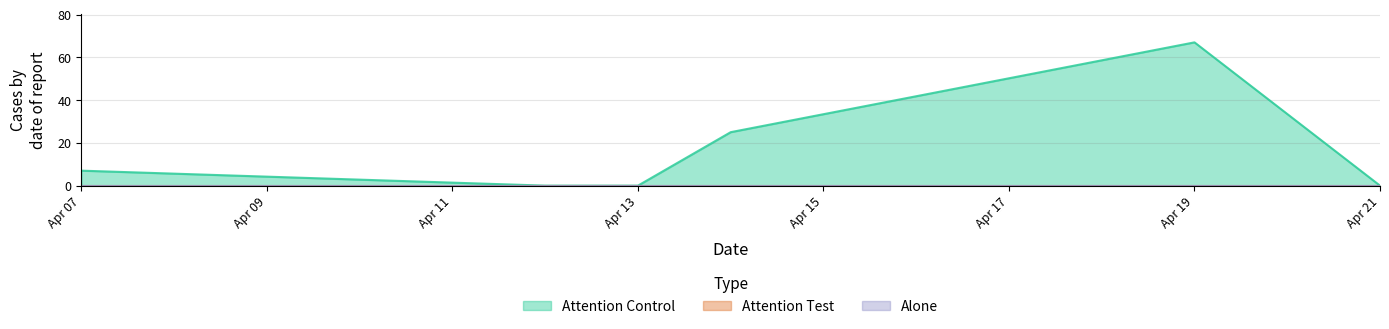

Reading left to right, what are all the values shown in this chart?

Attention Control: 7	0	0	25	67	0
Attention Test: 0	0	0	0	0	0
Alone: 0	0	0	0	0	0